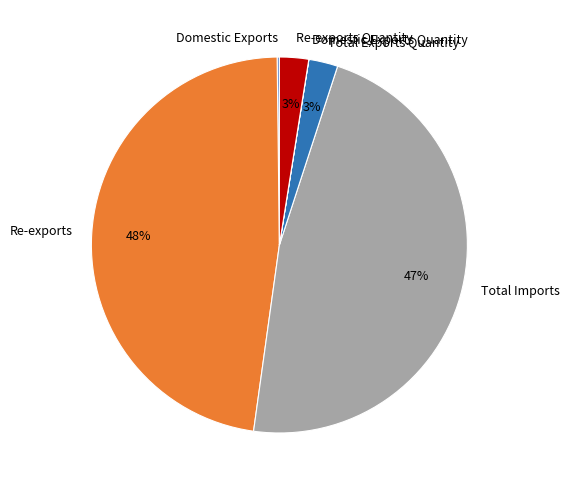

Is Total Imports the majority of the pie?

No